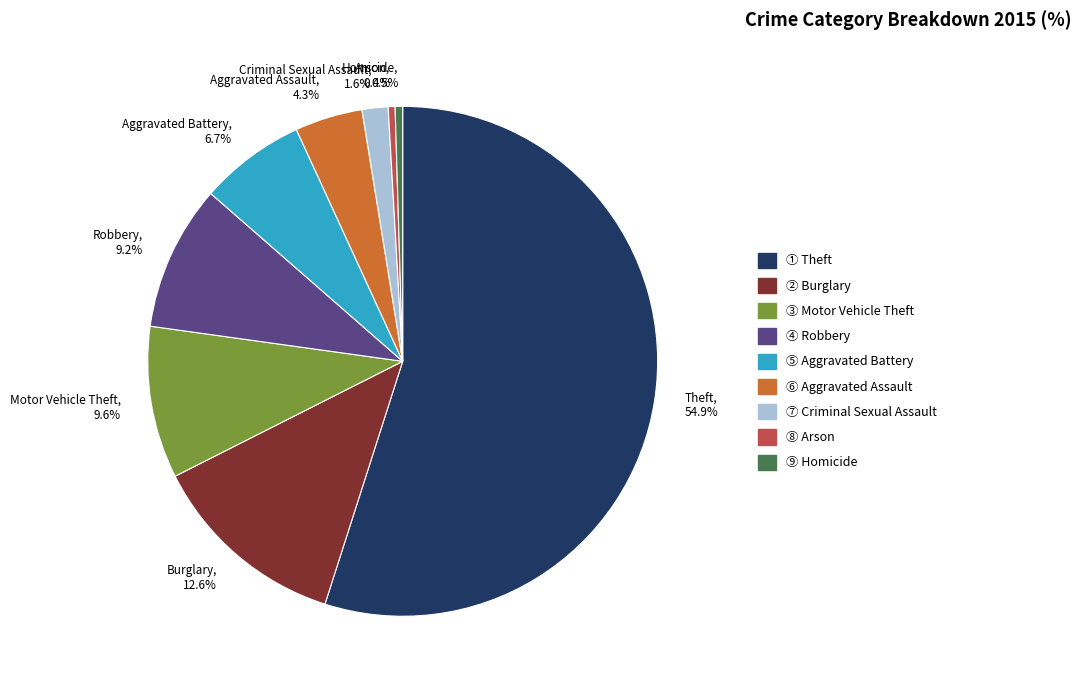

How many segments does this pie chart have?

9